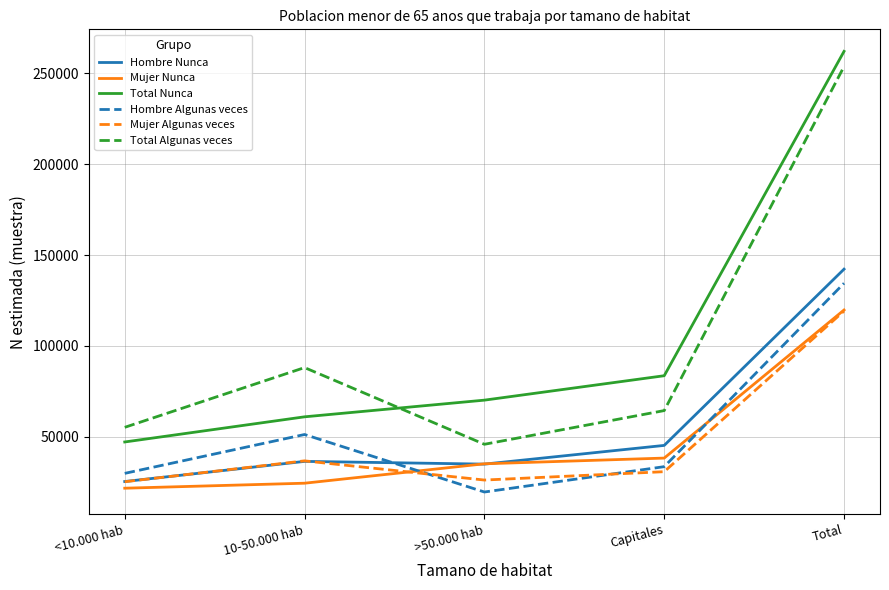

List the labels in order of Total Algunas veces value, largest first.

Total, 10-50.000 hab, Capitales, <10.000 hab, >50.000 hab